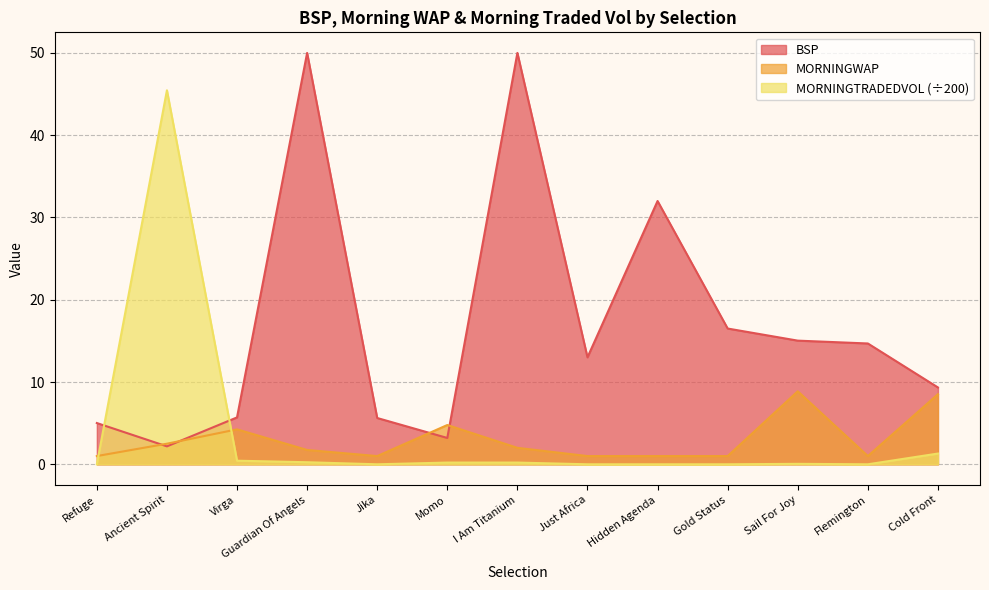

What is the total value across all series at Guardian Of Angels?

52.0